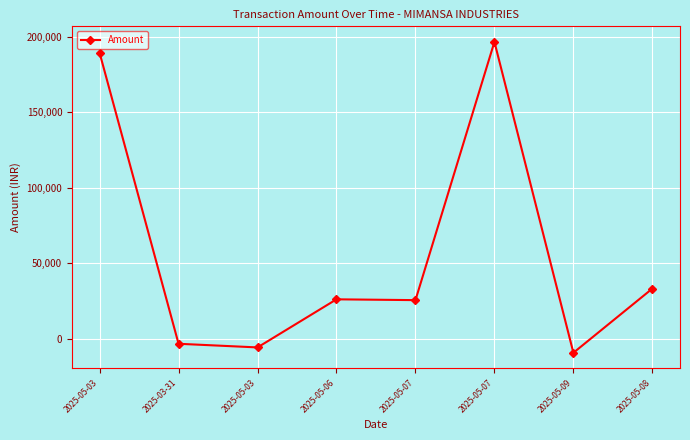

How many lines are shown in the chart?

1